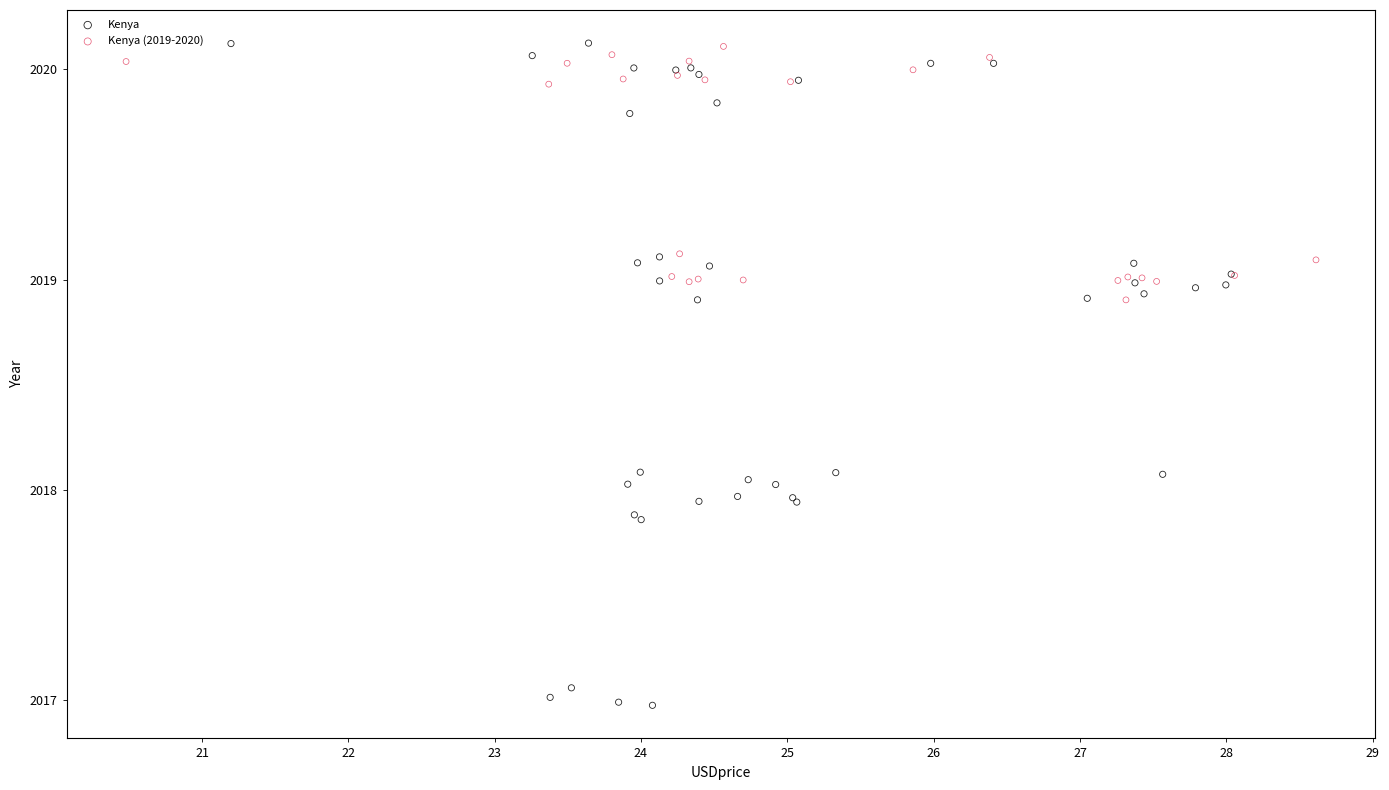

Which series has the widest spread of Y values?

Kenya